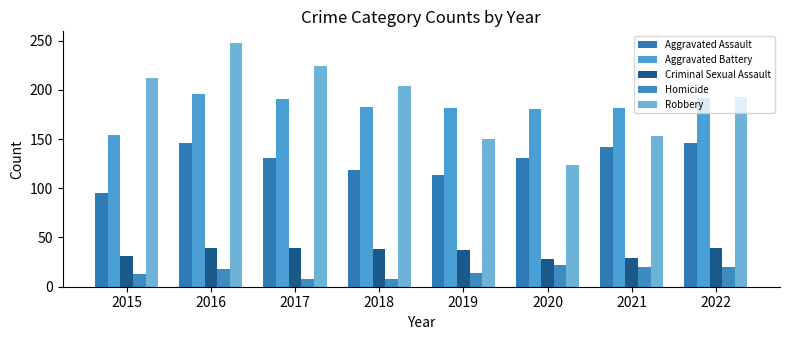

Are the bars horizontal?

No